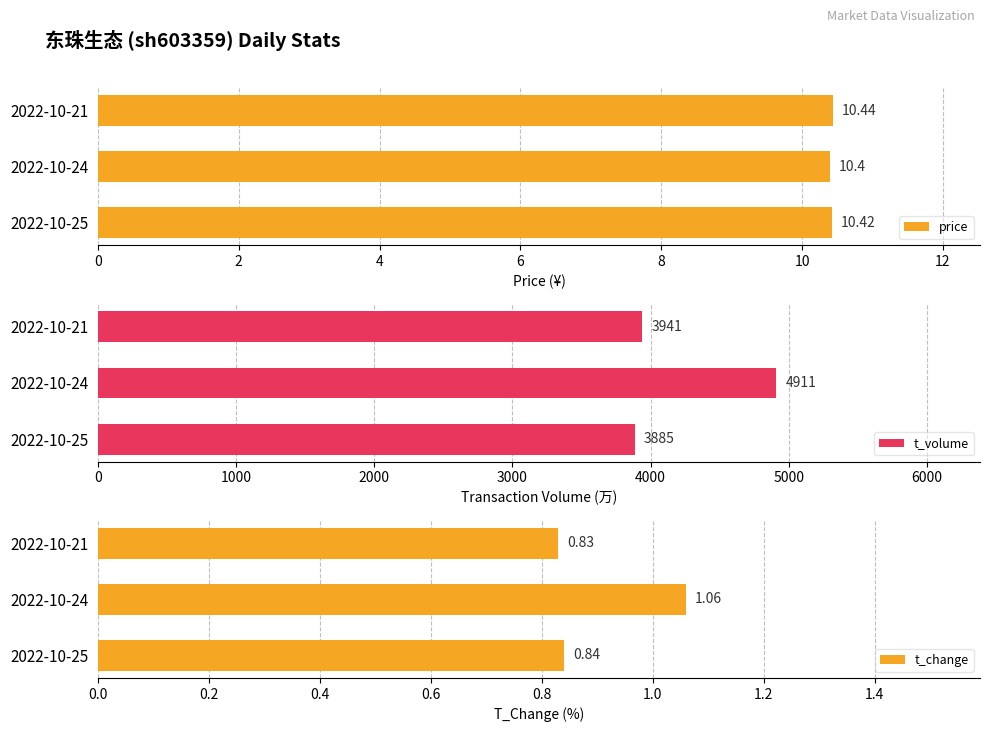

Does the chart contain any negative values?

No